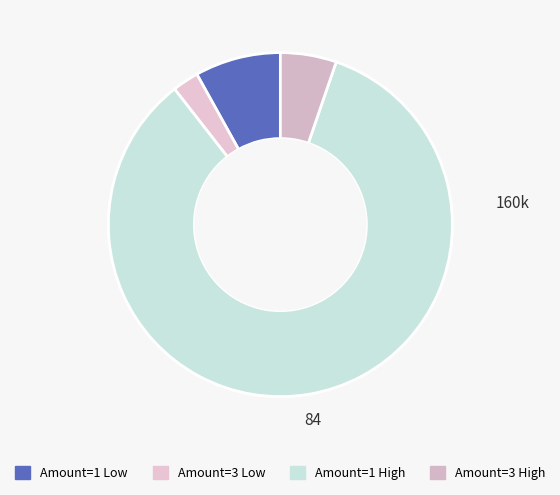

Is there a majority slice in this chart?

Yes